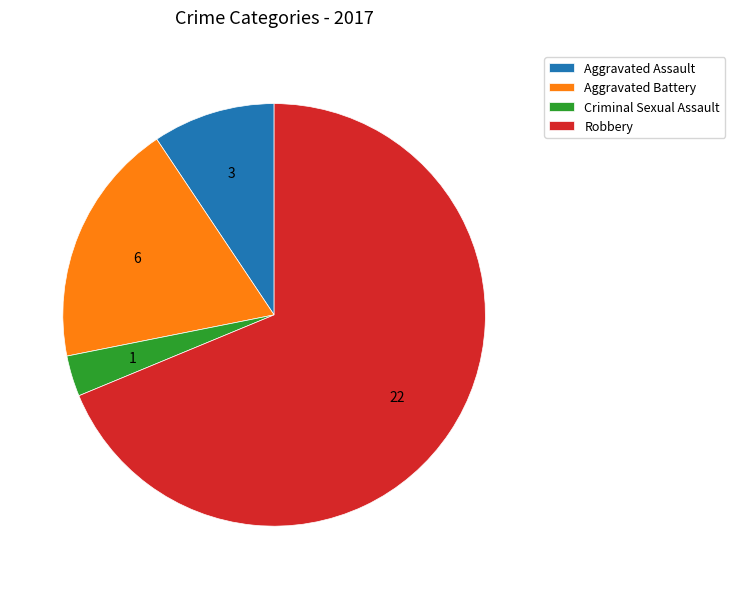

Which slice is the smallest?

Criminal Sexual Assault